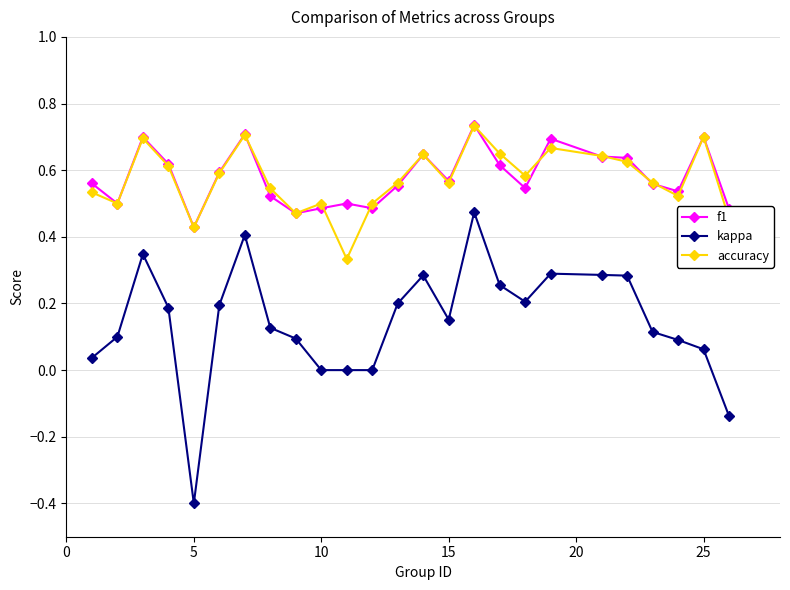

True or false: kappa and accuracy cross at least once.

False